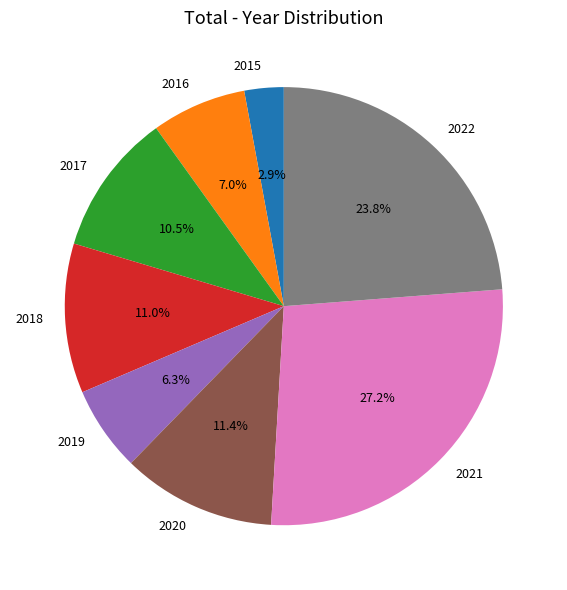

To the nearest percent, what is the difference between the 2021 and 2022 slice percentages?

3%